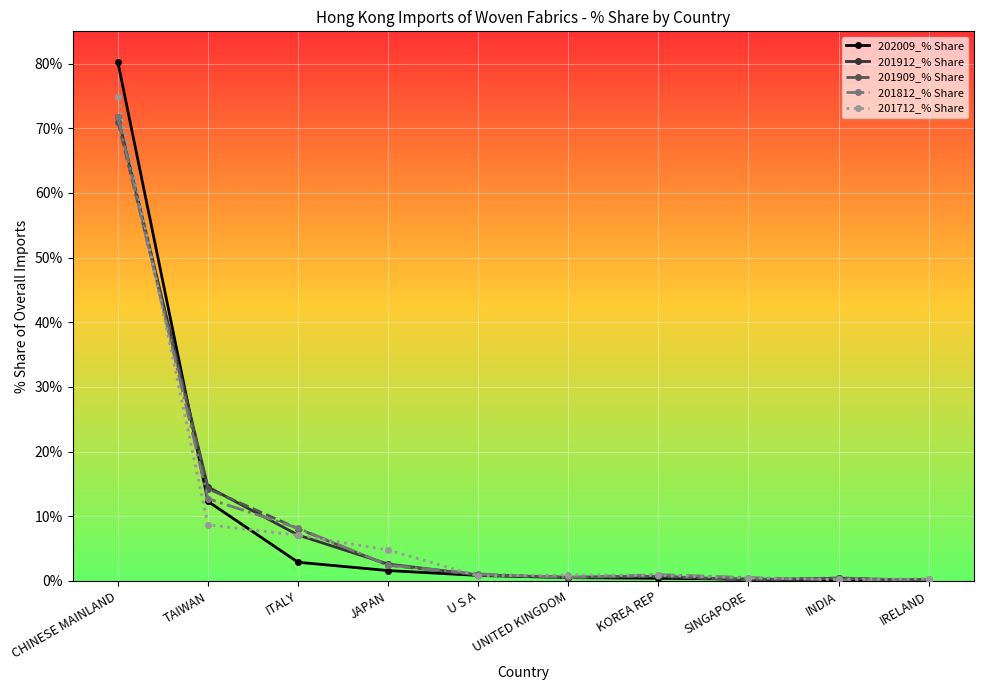

What is the spread (max minus min) of values at SINGAPORE?

0.4